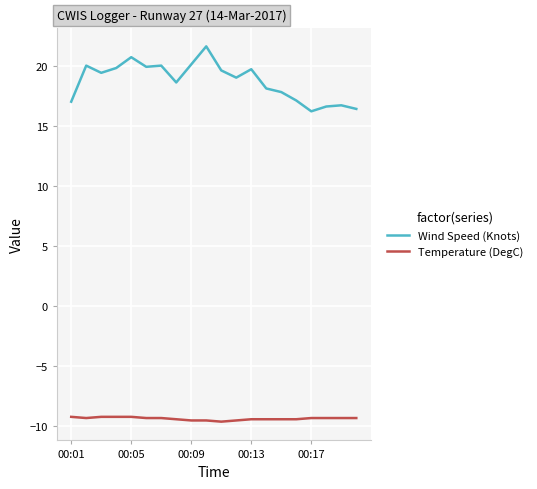

What is the sum of all Temperature (DegC) values?

-187.0